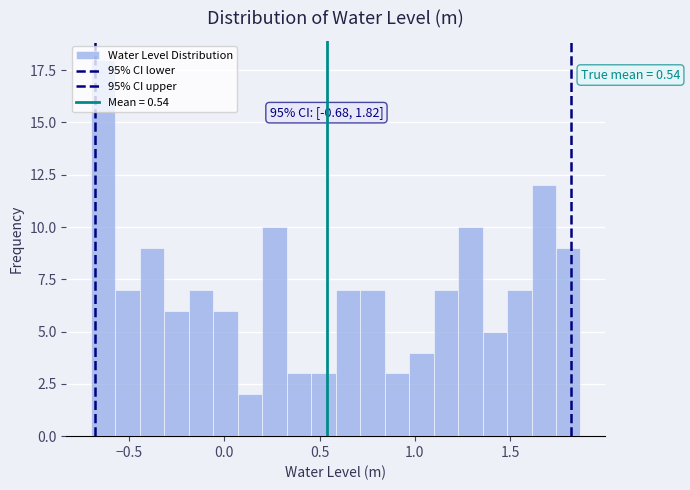

Read against the x-axis, roughly where is the centre of the tallest bar?

-0.65